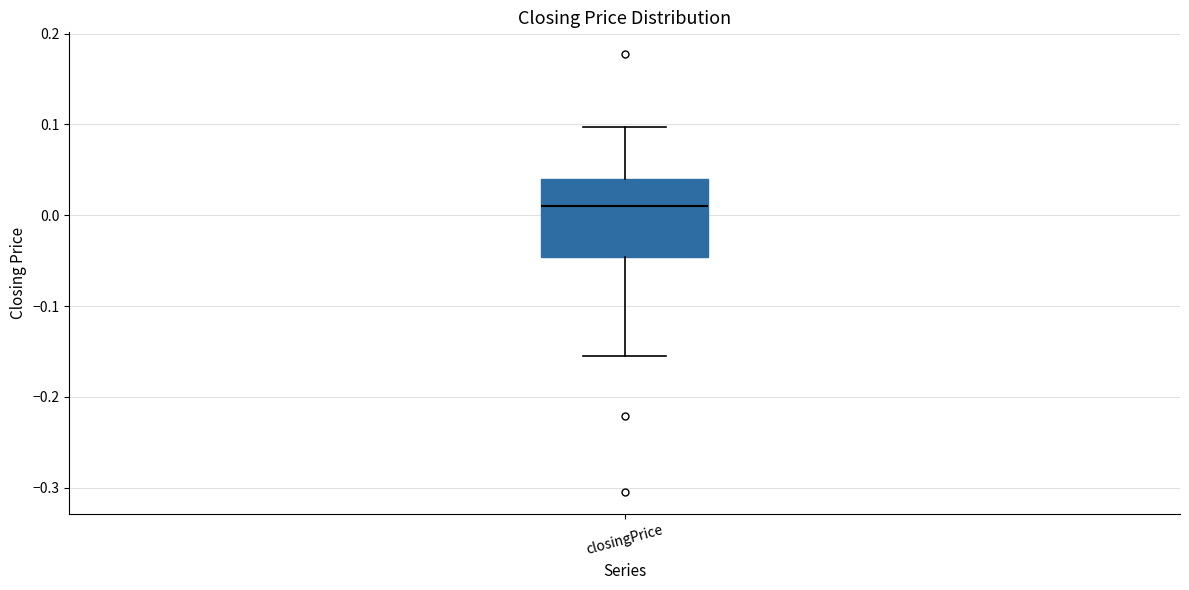

Where is the lower edge of the box for closingPrice on the y-axis? The values are not printed on the chart, so give them approximately, as read against the axis.

-0.05